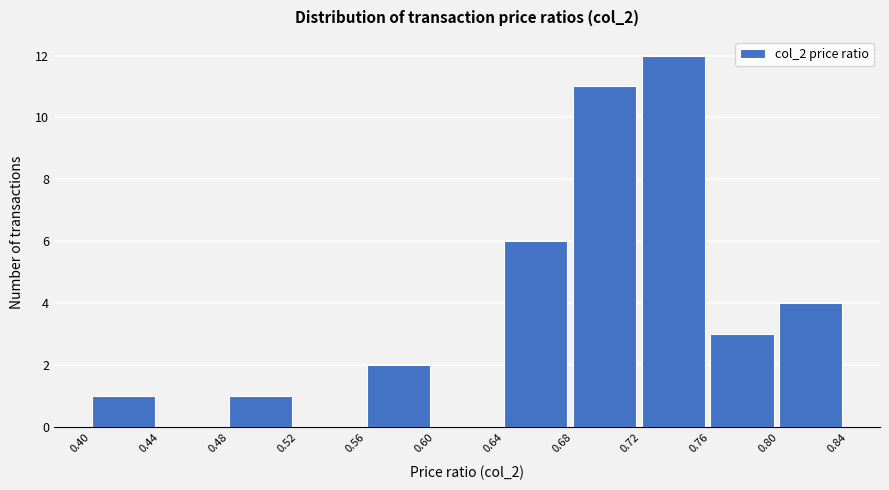

Reading left to right, list every bar in this chart as the range it spans on the x-axis followed by its height. The values are not printed on the chart, so give them approximately, as read against the axis.

0.40 to 0.44: 1
0.44 to 0.48: 0
0.48 to 0.52: 1
0.52 to 0.56: 0
0.56 to 0.60: 2
0.60 to 0.64: 0
0.64 to 0.68: 6
0.68 to 0.72: 11
0.72 to 0.76: 12
0.76 to 0.80: 3
0.80 to 0.84: 4